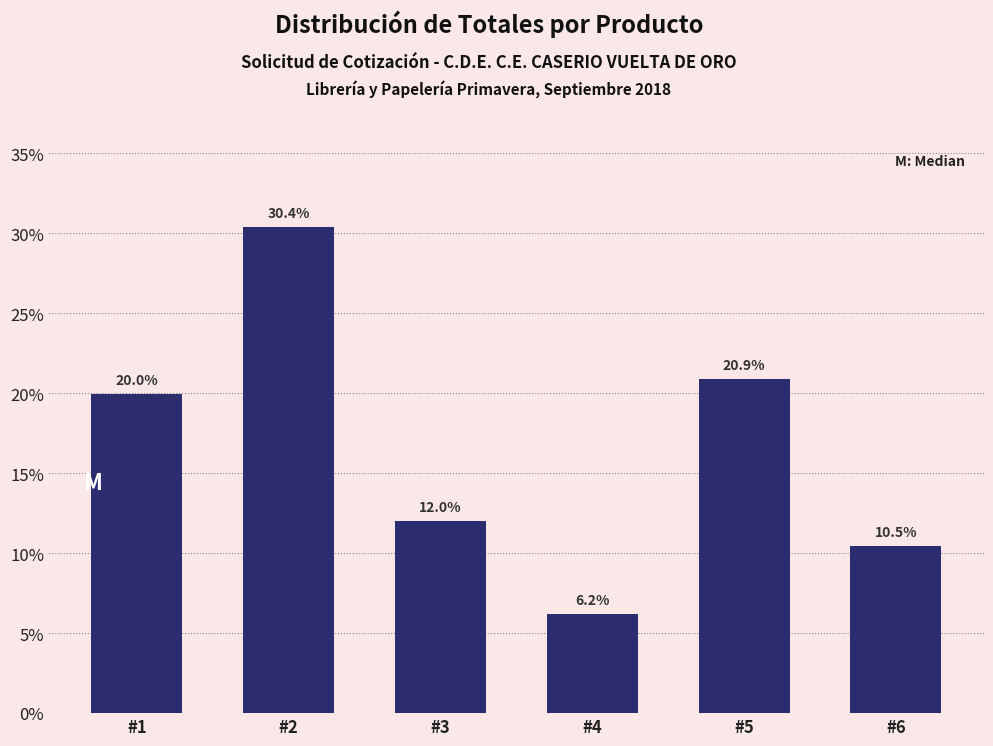

Reading right to left, transcribe all the data shown in this chart.

#6=10.5	#5=20.9	#4=6.2	#3=12.0	#2=30.4	#1=20.0